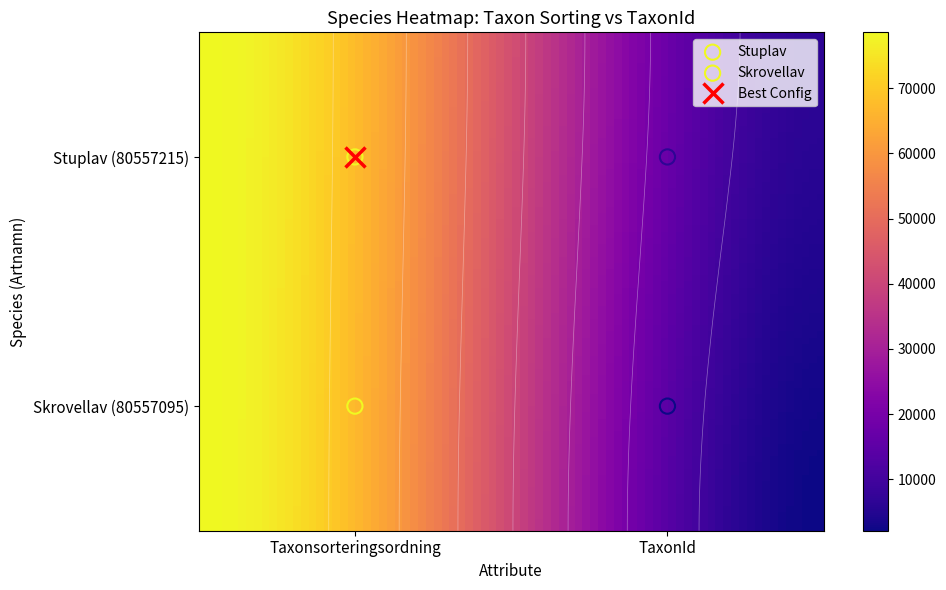

Is it true that Skrovellav equals 2837 at TaxonId?

False